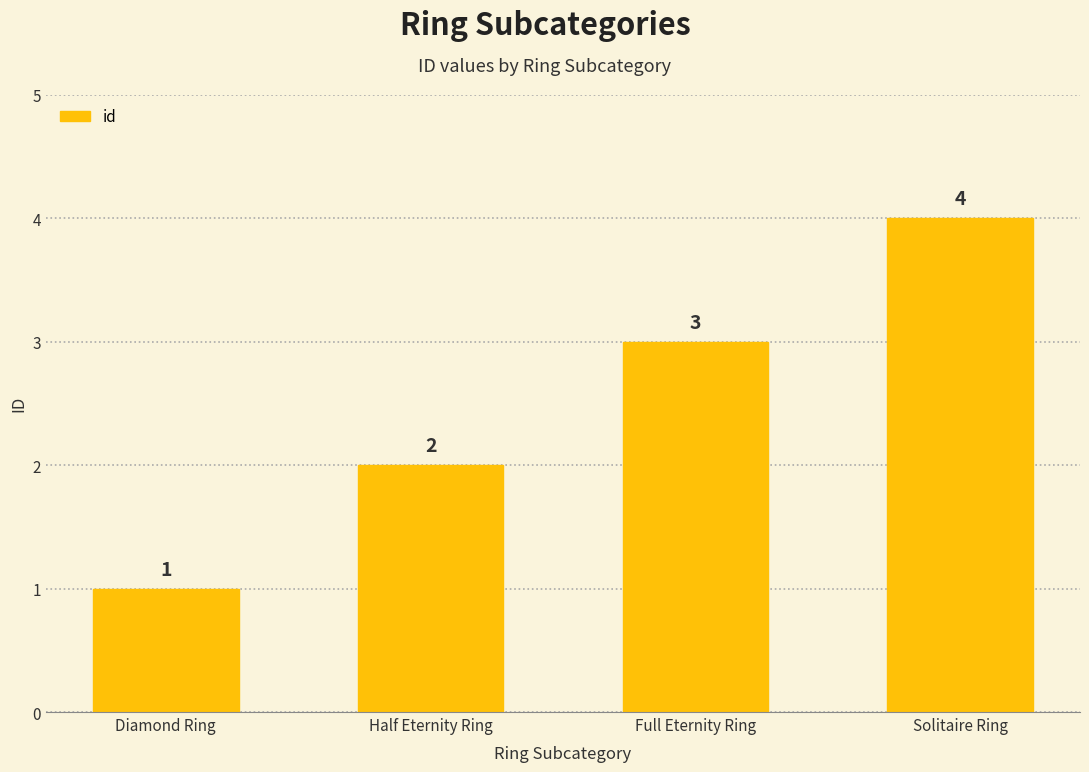

Between Half Eternity Ring and Full Eternity Ring, which is larger?

Full Eternity Ring